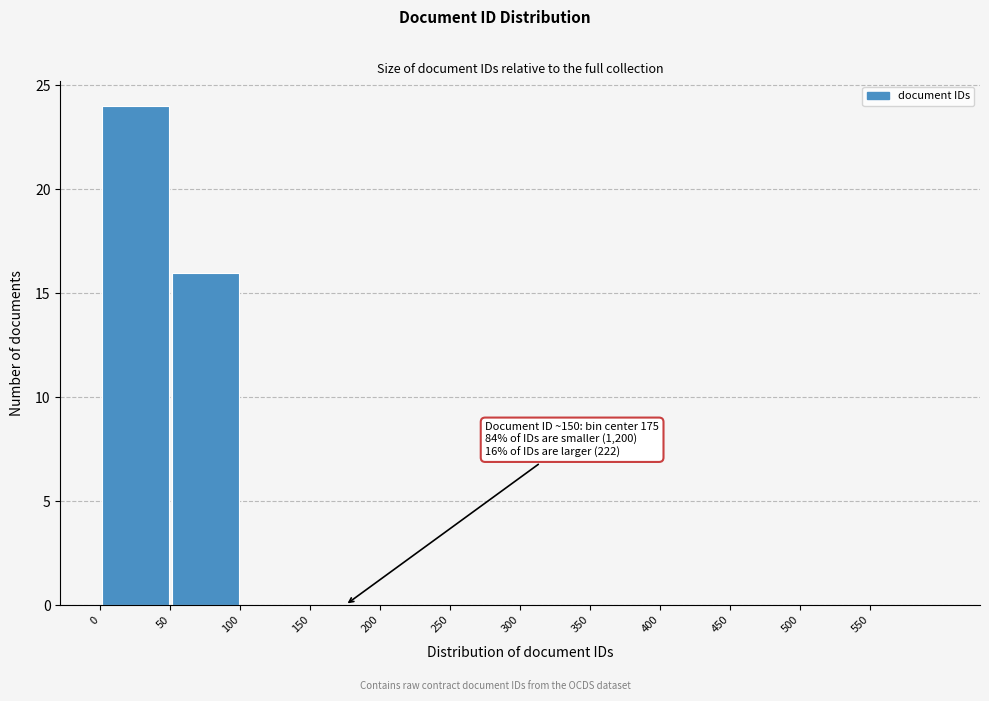

Over which range of the x-axis is the bar tallest?

0 to 50